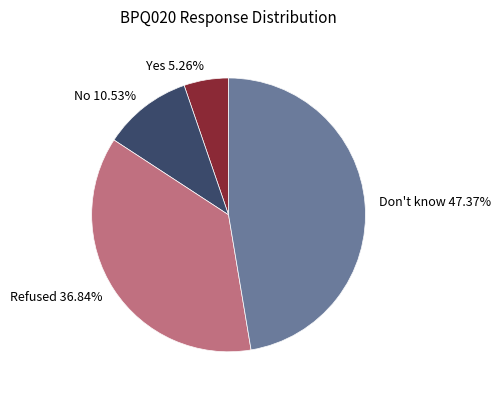

To the nearest percent, what is the combined percentage of Refused and Don't know?

84%